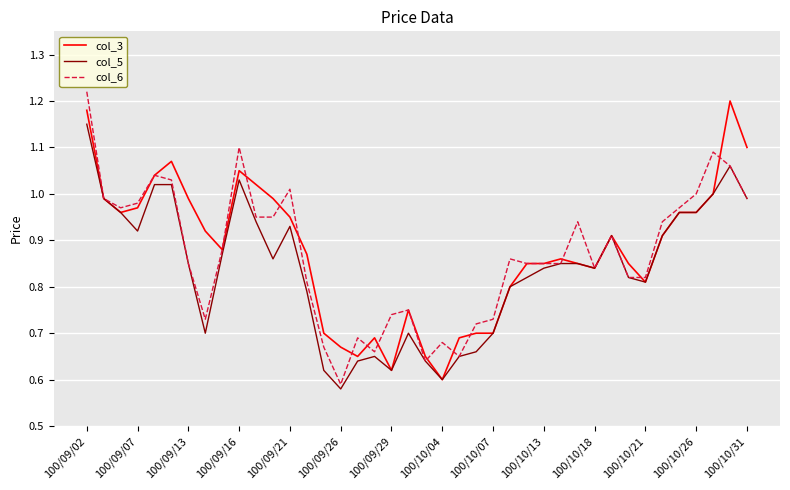

Reading left to right, list all the values displayed in this chart.

col_3: 1.2	1.0	1.0	1.0	1.0	1.1	1.0	0.9	0.9	1.1	1.0	1.0	0.9	0.9	0.7	0.7	0.7	0.7	0.6	0.8	0.7	0.6	0.7	0.7	0.7	0.8	0.8	0.8	0.9	0.8	0.8	0.9	0.8	0.8	0.9	1.0	1.0	1.0	1.2	1.1
col_5: 1.1	1.0	1.0	0.9	1.0	1.0	0.8	0.7	0.9	1.0	0.9	0.9	0.9	0.8	0.6	0.6	0.6	0.7	0.6	0.7	0.6	0.6	0.7	0.7	0.7	0.8	0.8	0.8	0.8	0.8	0.8	0.9	0.8	0.8	0.9	1.0	1.0	1.0	1.1	1.0
col_6: 1.2	1.0	1.0	1.0	1.0	1.0	0.8	0.7	0.9	1.1	0.9	0.9	1.0	0.8	0.7	0.6	0.7	0.7	0.7	0.8	0.6	0.7	0.7	0.7	0.7	0.9	0.8	0.8	0.8	0.9	0.8	0.9	0.8	0.8	0.9	1.0	1.0	1.1	1.1	1.0